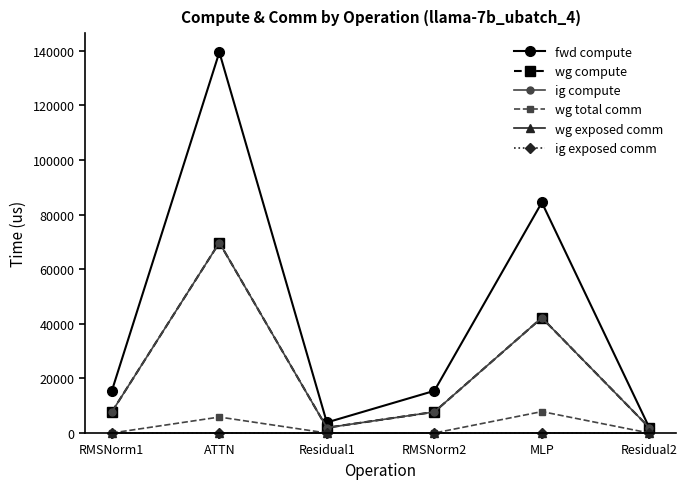

Does the chart display data point markers on the line(s)?

Yes